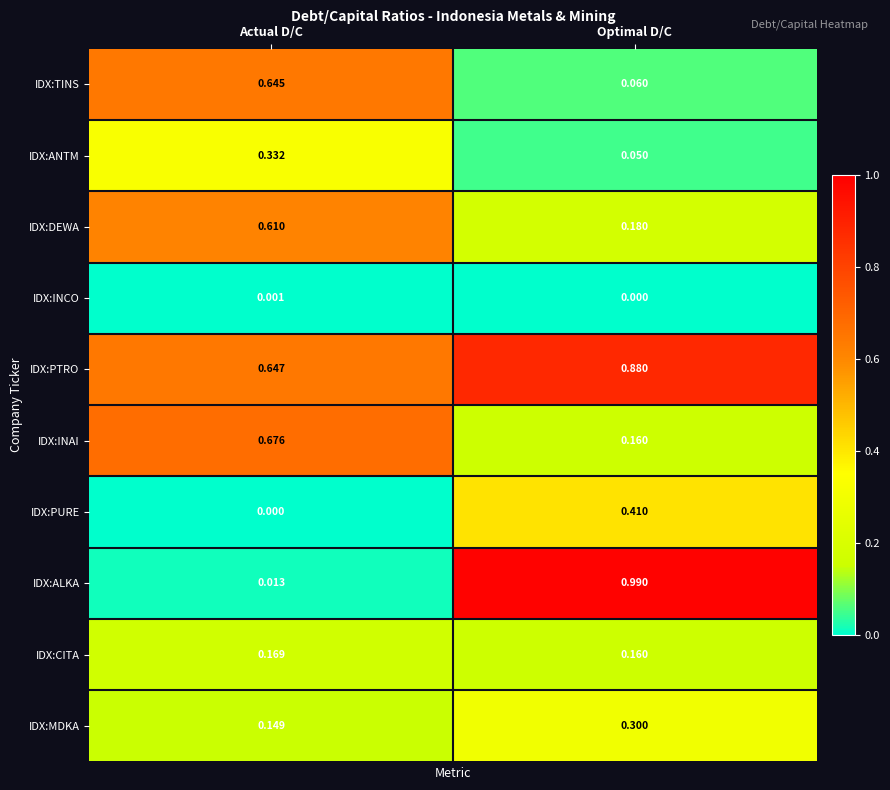

Which category has the highest value across all series?

Optimal D/C